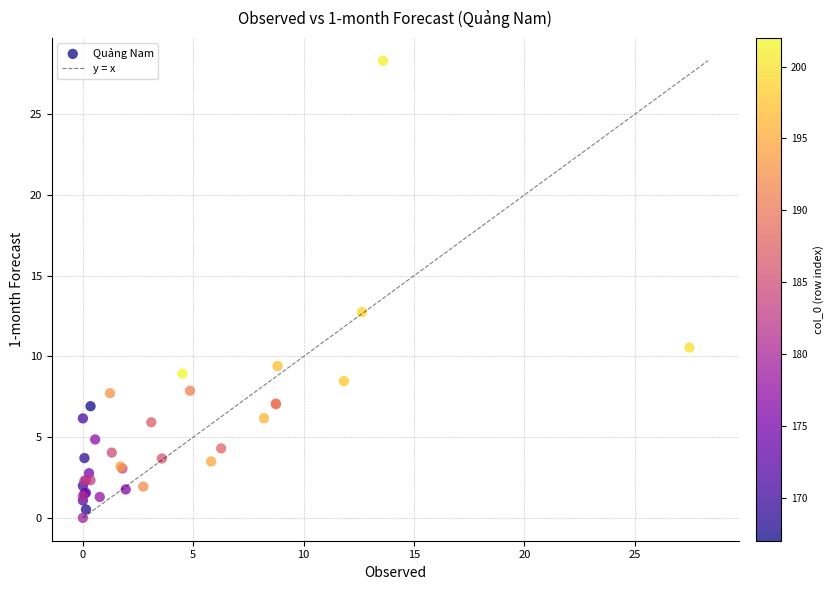

What Y value in the scatter plot is closest to 14?

12.7